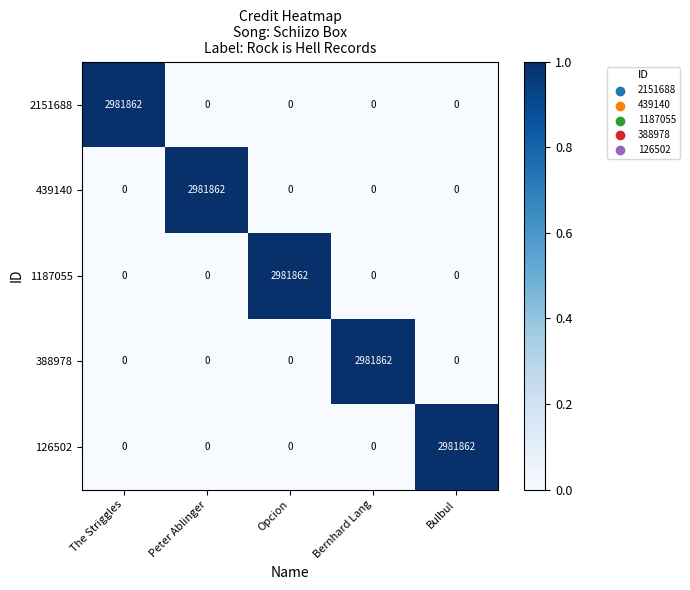

Reading right to left, list all the values displayed in this chart.

2151688: 0	0	0	0	2981862
439140: 0	0	0	2981862	0
1187055: 0	0	2981862	0	0
388978: 0	2981862	0	0	0
126502: 2981862	0	0	0	0